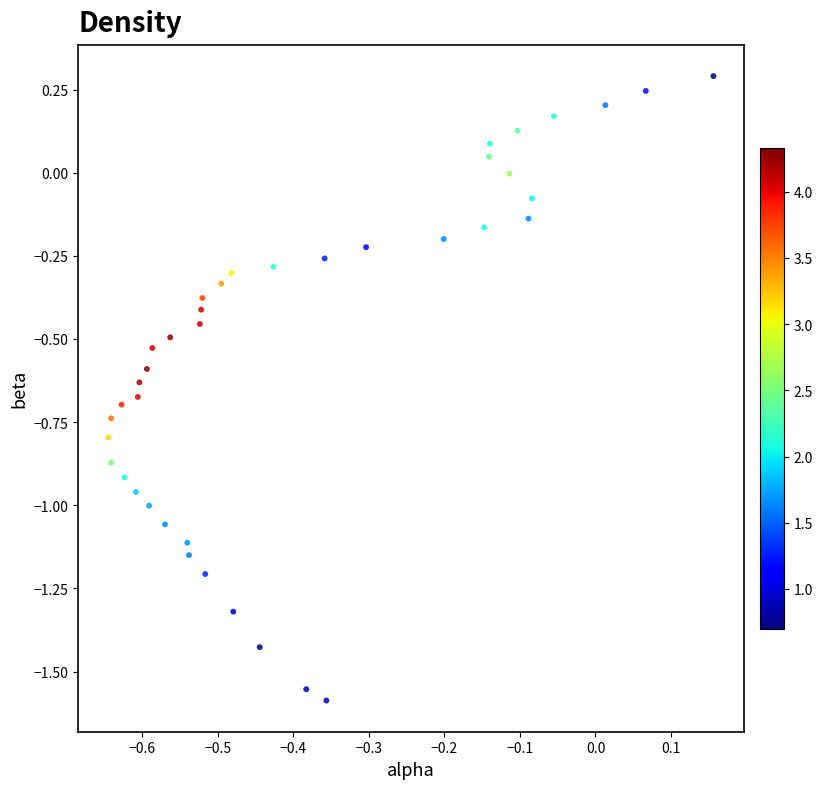

What is the range of X values (max minus min)?

0.8